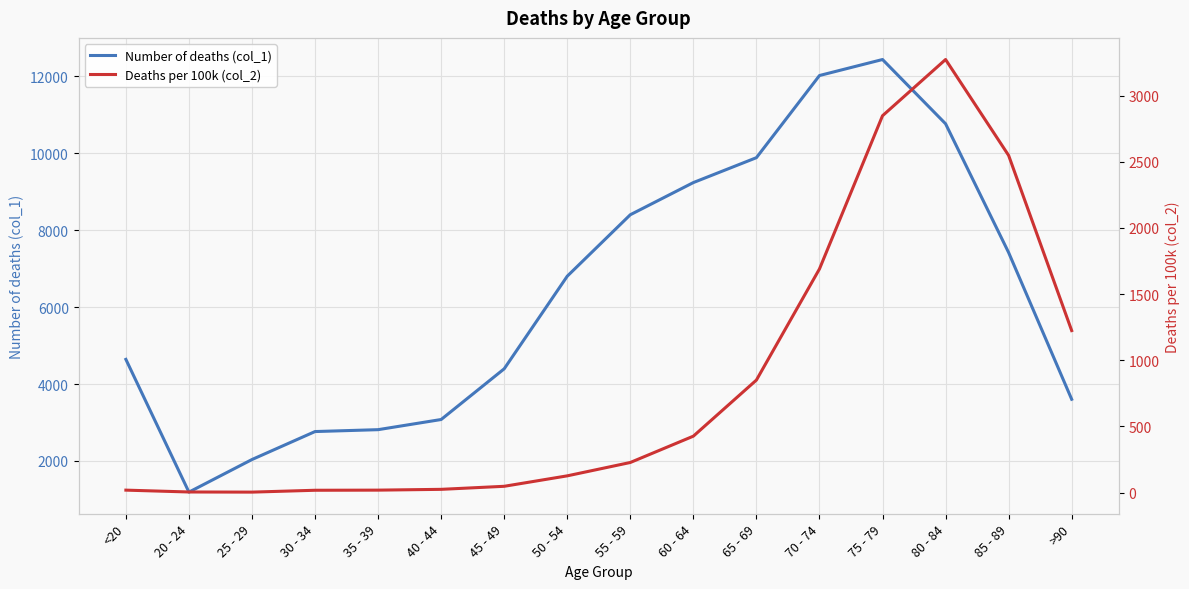

What is the difference between the second highest and second lowest values in the Deaths per 100k (col_2) series?

2844